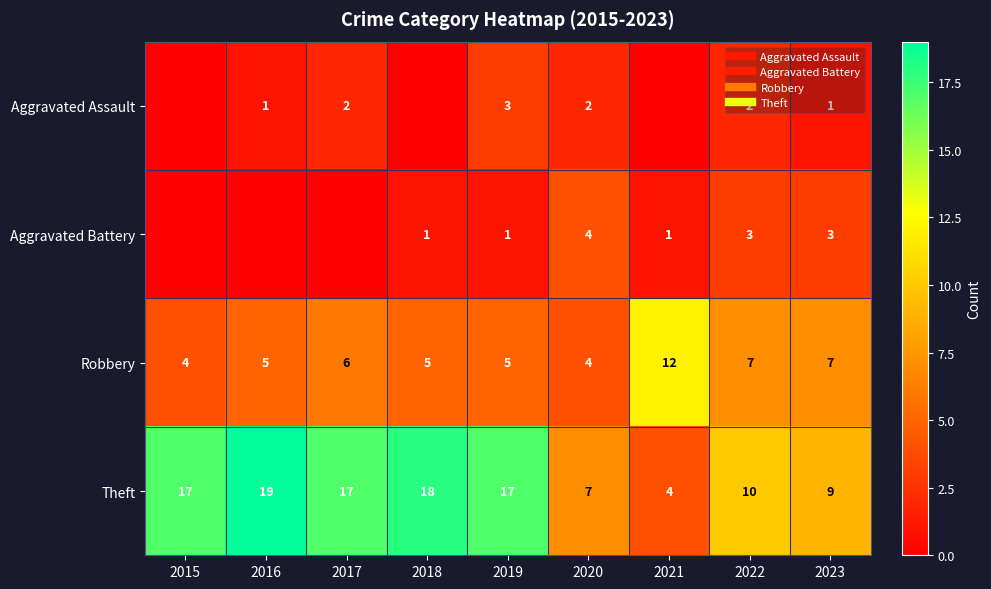

What is the approximate value of Robbery at 2018?

5